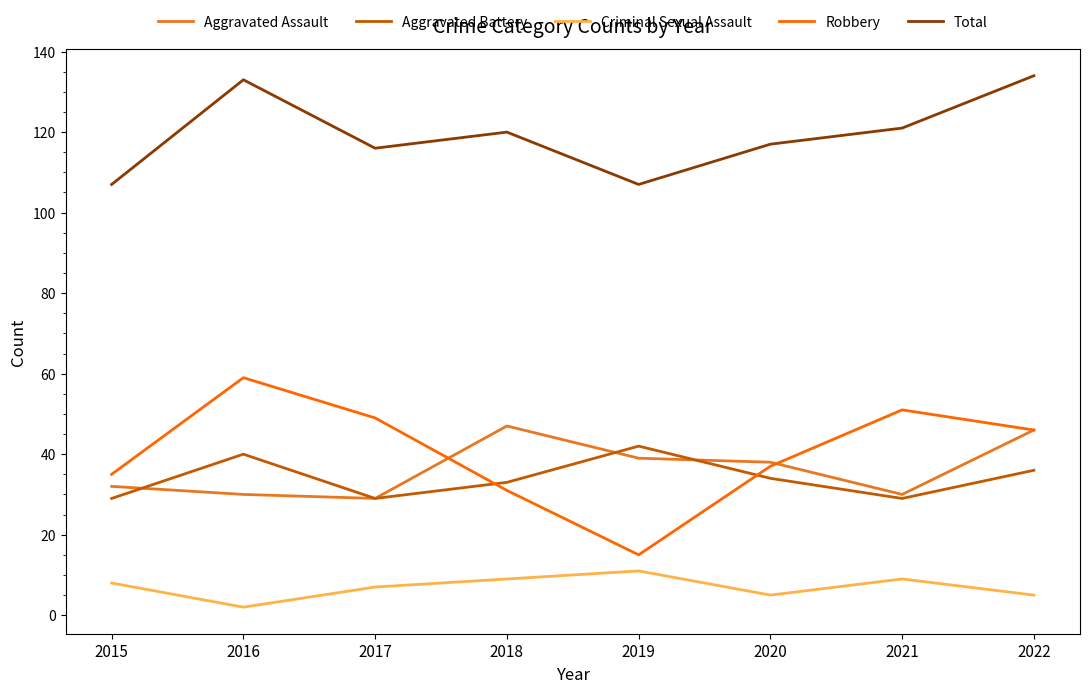

At which category does Criminal Sexual Assault reach its first local valley?

2016